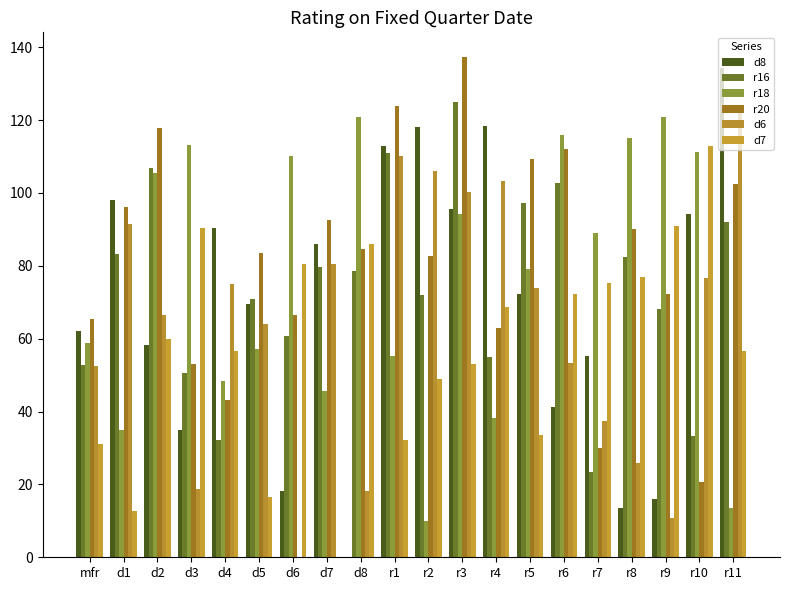

What is the difference between the maximum and minimum values in the r16 series?

101.4